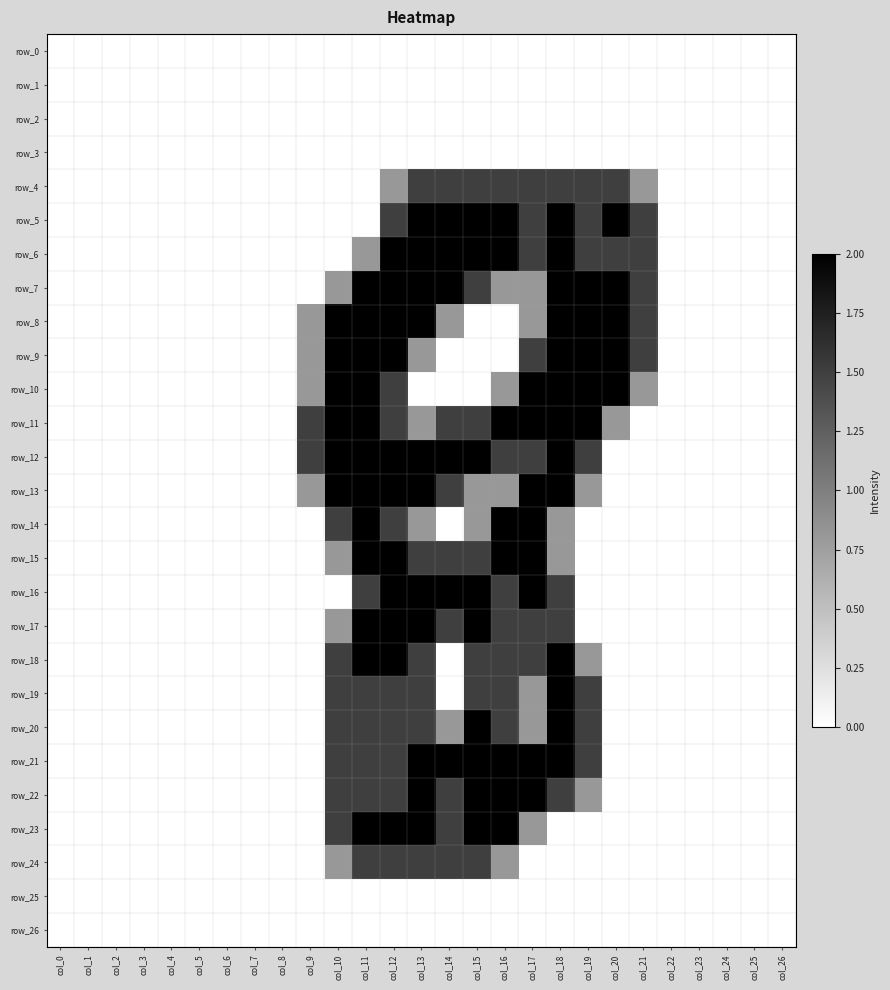

Reading right to left, list all the values displayed in this chart.

row_0: 0.0	0.0	0.0	0.0	0.0	0.0	0.0	0.0	0.0	0.0	0.0	0.0	0.0	0.0	0.0	0.0	0.0	0.0	0.0	0.0	0.0	0.0	0.0	0.0	0.0	0.0	0.0
row_1: 0.0	0.0	0.0	0.0	0.0	0.0	0.0	0.0	0.0	0.0	0.0	0.0	0.0	0.0	0.0	0.0	0.0	0.0	0.0	0.0	0.0	0.0	0.0	0.0	0.0	0.0	0.0
row_2: 0.0	0.0	0.0	0.0	0.0	0.0	0.0	0.0	0.0	0.0	0.0	0.0	0.0	0.0	0.0	0.0	0.0	0.0	0.0	0.0	0.0	0.0	0.0	0.0	0.0	0.0	0.0
row_3: 0.0	0.0	0.0	0.0	0.0	0.0	0.0	0.0	0.0	0.0	0.0	0.0	0.0	0.0	0.0	0.0	0.0	0.0	0.0	0.0	0.0	0.0	0.0	0.0	0.0	0.0	0.0
row_4: 0.0	0.0	0.0	0.0	0.0	0.8	1.5	1.5	1.5	1.5	1.5	1.5	1.5	1.5	0.8	0.0	0.0	0.0	0.0	0.0	0.0	0.0	0.0	0.0	0.0	0.0	0.0
row_5: 0.0	0.0	0.0	0.0	0.0	1.5	2.0	1.5	2.0	1.5	2.0	2.0	2.0	2.0	1.5	0.0	0.0	0.0	0.0	0.0	0.0	0.0	0.0	0.0	0.0	0.0	0.0
row_6: 0.0	0.0	0.0	0.0	0.0	1.5	1.5	1.5	2.0	1.5	2.0	2.0	2.0	2.0	2.0	0.8	0.0	0.0	0.0	0.0	0.0	0.0	0.0	0.0	0.0	0.0	0.0
row_7: 0.0	0.0	0.0	0.0	0.0	1.5	2.0	2.0	2.0	0.8	0.8	1.5	2.0	2.0	2.0	2.0	0.8	0.0	0.0	0.0	0.0	0.0	0.0	0.0	0.0	0.0	0.0
row_8: 0.0	0.0	0.0	0.0	0.0	1.5	2.0	2.0	2.0	0.8	0.0	0.0	0.8	2.0	2.0	2.0	2.0	0.8	0.0	0.0	0.0	0.0	0.0	0.0	0.0	0.0	0.0
row_9: 0.0	0.0	0.0	0.0	0.0	1.5	2.0	2.0	2.0	1.5	0.0	0.0	0.0	0.8	2.0	2.0	2.0	0.8	0.0	0.0	0.0	0.0	0.0	0.0	0.0	0.0	0.0
row_10: 0.0	0.0	0.0	0.0	0.0	0.8	2.0	2.0	2.0	2.0	0.8	0.0	0.0	0.0	1.5	2.0	2.0	0.8	0.0	0.0	0.0	0.0	0.0	0.0	0.0	0.0	0.0
row_11: 0.0	0.0	0.0	0.0	0.0	0.0	0.8	2.0	2.0	2.0	2.0	1.5	1.5	0.8	1.5	2.0	2.0	1.5	0.0	0.0	0.0	0.0	0.0	0.0	0.0	0.0	0.0
row_12: 0.0	0.0	0.0	0.0	0.0	0.0	0.0	1.5	2.0	1.5	1.5	2.0	2.0	2.0	2.0	2.0	2.0	1.5	0.0	0.0	0.0	0.0	0.0	0.0	0.0	0.0	0.0
row_13: 0.0	0.0	0.0	0.0	0.0	0.0	0.0	0.8	2.0	2.0	0.8	0.8	1.5	2.0	2.0	2.0	2.0	0.8	0.0	0.0	0.0	0.0	0.0	0.0	0.0	0.0	0.0
row_14: 0.0	0.0	0.0	0.0	0.0	0.0	0.0	0.0	0.8	2.0	2.0	0.8	0.0	0.8	1.5	2.0	1.5	0.0	0.0	0.0	0.0	0.0	0.0	0.0	0.0	0.0	0.0
row_15: 0.0	0.0	0.0	0.0	0.0	0.0	0.0	0.0	0.8	2.0	2.0	1.5	1.5	1.5	2.0	2.0	0.8	0.0	0.0	0.0	0.0	0.0	0.0	0.0	0.0	0.0	0.0
row_16: 0.0	0.0	0.0	0.0	0.0	0.0	0.0	0.0	1.5	2.0	1.5	2.0	2.0	2.0	2.0	1.5	0.0	0.0	0.0	0.0	0.0	0.0	0.0	0.0	0.0	0.0	0.0
row_17: 0.0	0.0	0.0	0.0	0.0	0.0	0.0	0.0	1.5	1.5	1.5	2.0	1.5	2.0	2.0	2.0	0.8	0.0	0.0	0.0	0.0	0.0	0.0	0.0	0.0	0.0	0.0
row_18: 0.0	0.0	0.0	0.0	0.0	0.0	0.0	0.8	2.0	1.5	1.5	1.5	0.0	1.5	2.0	2.0	1.5	0.0	0.0	0.0	0.0	0.0	0.0	0.0	0.0	0.0	0.0
row_19: 0.0	0.0	0.0	0.0	0.0	0.0	0.0	1.5	2.0	0.8	1.5	1.5	0.0	1.5	1.5	1.5	1.5	0.0	0.0	0.0	0.0	0.0	0.0	0.0	0.0	0.0	0.0
row_20: 0.0	0.0	0.0	0.0	0.0	0.0	0.0	1.5	2.0	0.8	1.5	2.0	0.8	1.5	1.5	1.5	1.5	0.0	0.0	0.0	0.0	0.0	0.0	0.0	0.0	0.0	0.0
row_21: 0.0	0.0	0.0	0.0	0.0	0.0	0.0	1.5	2.0	2.0	2.0	2.0	2.0	2.0	1.5	1.5	1.5	0.0	0.0	0.0	0.0	0.0	0.0	0.0	0.0	0.0	0.0
row_22: 0.0	0.0	0.0	0.0	0.0	0.0	0.0	0.8	1.5	2.0	2.0	2.0	1.5	2.0	1.5	1.5	1.5	0.0	0.0	0.0	0.0	0.0	0.0	0.0	0.0	0.0	0.0
row_23: 0.0	0.0	0.0	0.0	0.0	0.0	0.0	0.0	0.0	0.8	2.0	2.0	1.5	2.0	2.0	2.0	1.5	0.0	0.0	0.0	0.0	0.0	0.0	0.0	0.0	0.0	0.0
row_24: 0.0	0.0	0.0	0.0	0.0	0.0	0.0	0.0	0.0	0.0	0.8	1.5	1.5	1.5	1.5	1.5	0.8	0.0	0.0	0.0	0.0	0.0	0.0	0.0	0.0	0.0	0.0
row_25: 0.0	0.0	0.0	0.0	0.0	0.0	0.0	0.0	0.0	0.0	0.0	0.0	0.0	0.0	0.0	0.0	0.0	0.0	0.0	0.0	0.0	0.0	0.0	0.0	0.0	0.0	0.0
row_26: 0.0	0.0	0.0	0.0	0.0	0.0	0.0	0.0	0.0	0.0	0.0	0.0	0.0	0.0	0.0	0.0	0.0	0.0	0.0	0.0	0.0	0.0	0.0	0.0	0.0	0.0	0.0